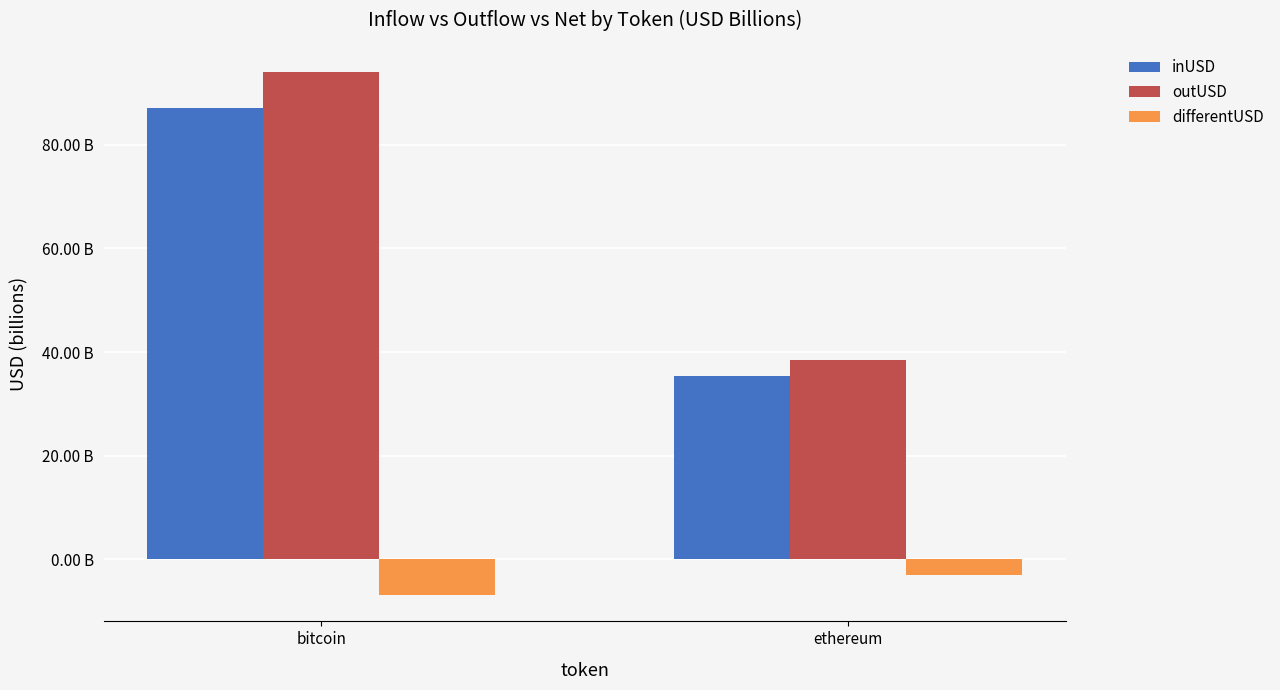

What are all the series names shown in the legend?

inUSD, outUSD, differentUSD